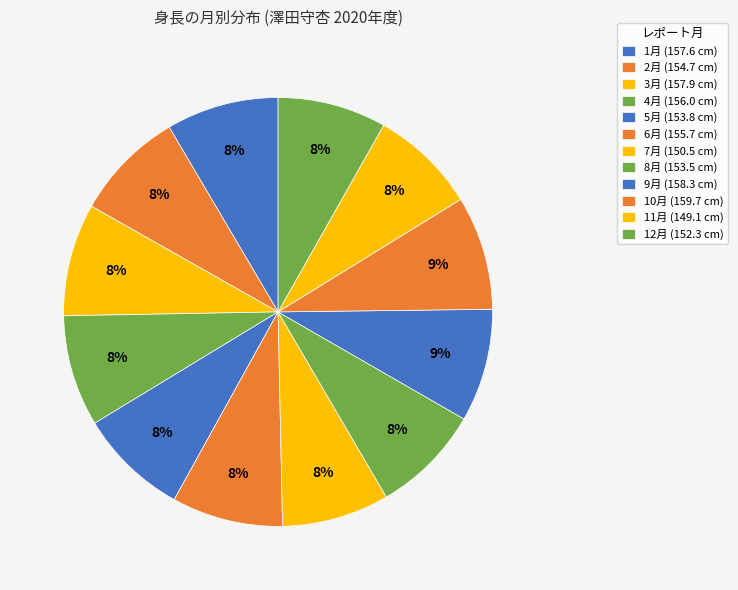

How many slices are in this pie chart?

12